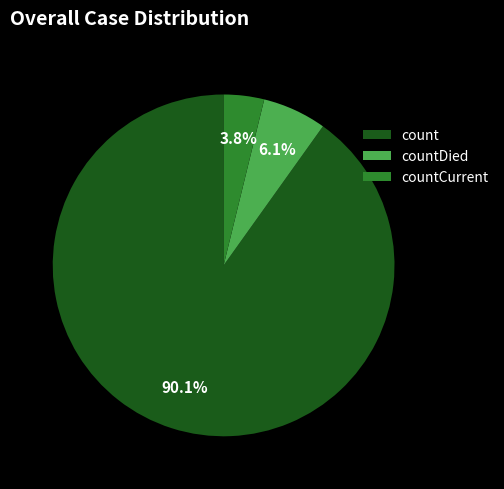

Rank the categories by value from lowest to highest.

countCurrent, countDied, count